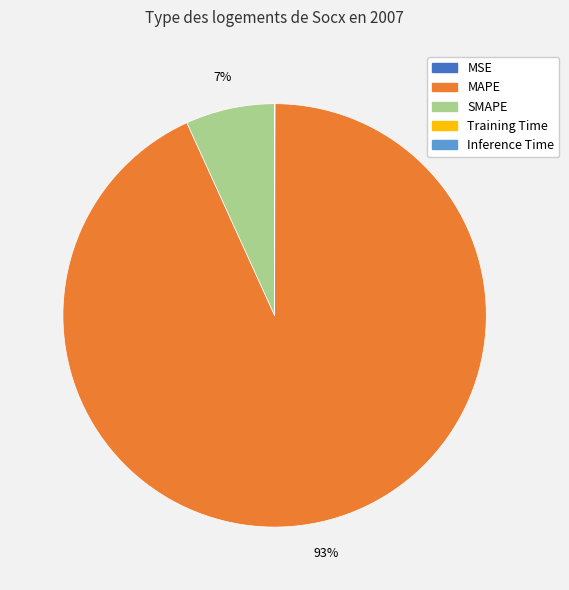

Which category has the biggest portion of the pie?

MAPE